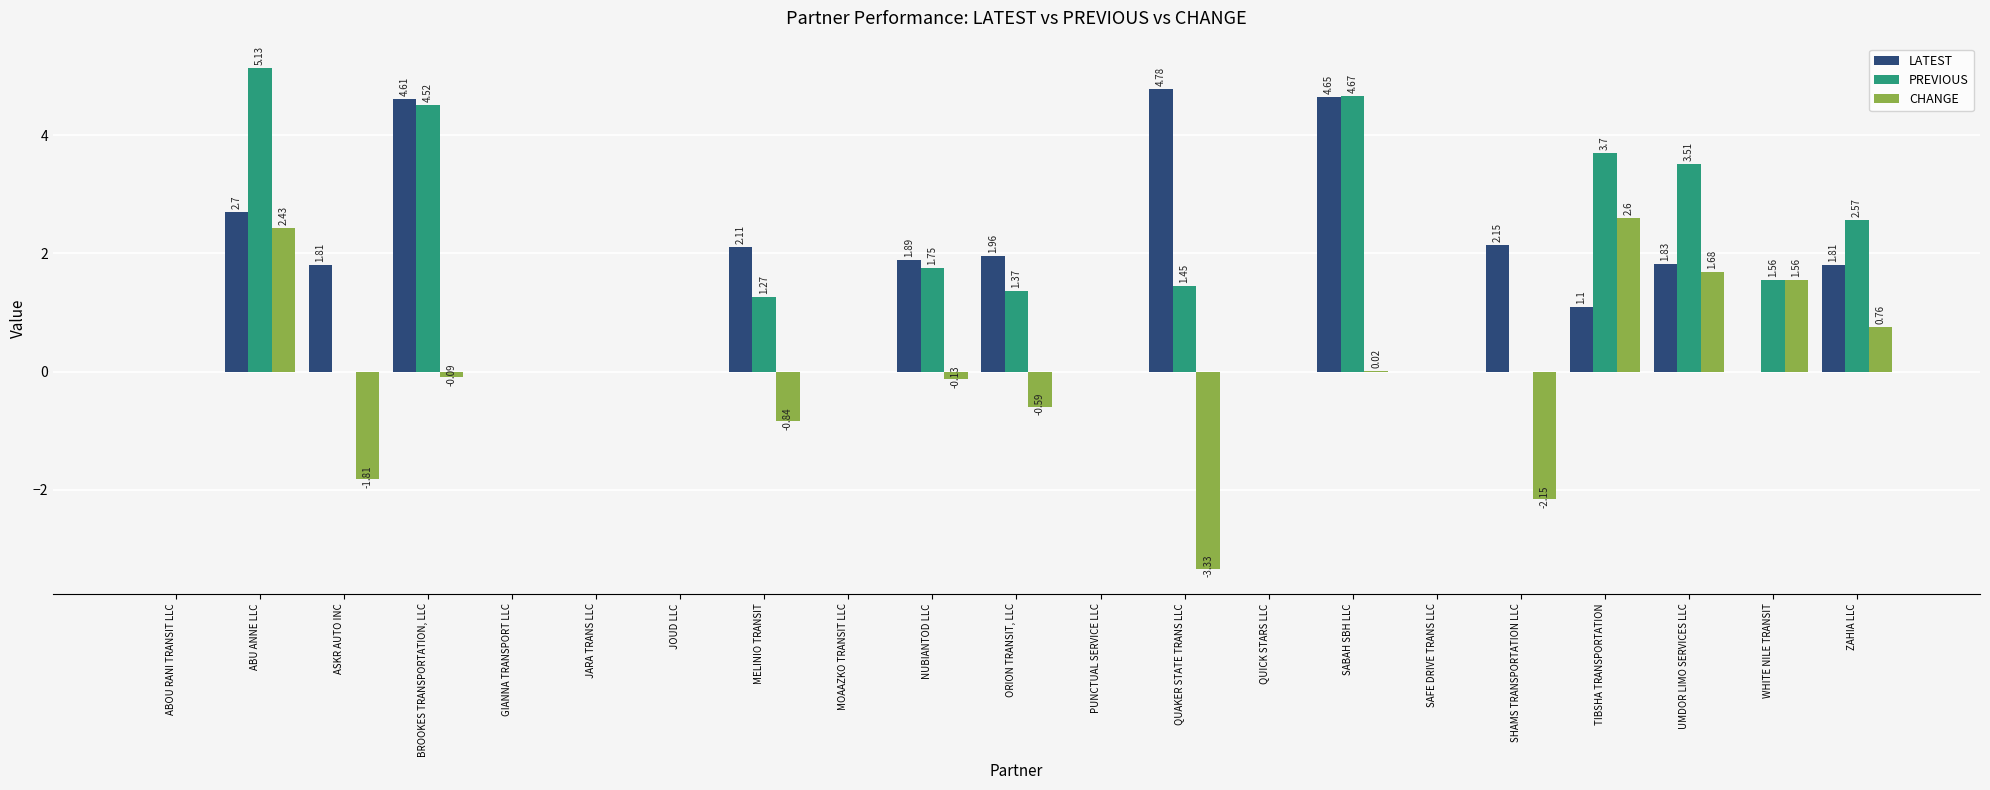

What is the total value across all series at SABAH SBH LLC?

9.3